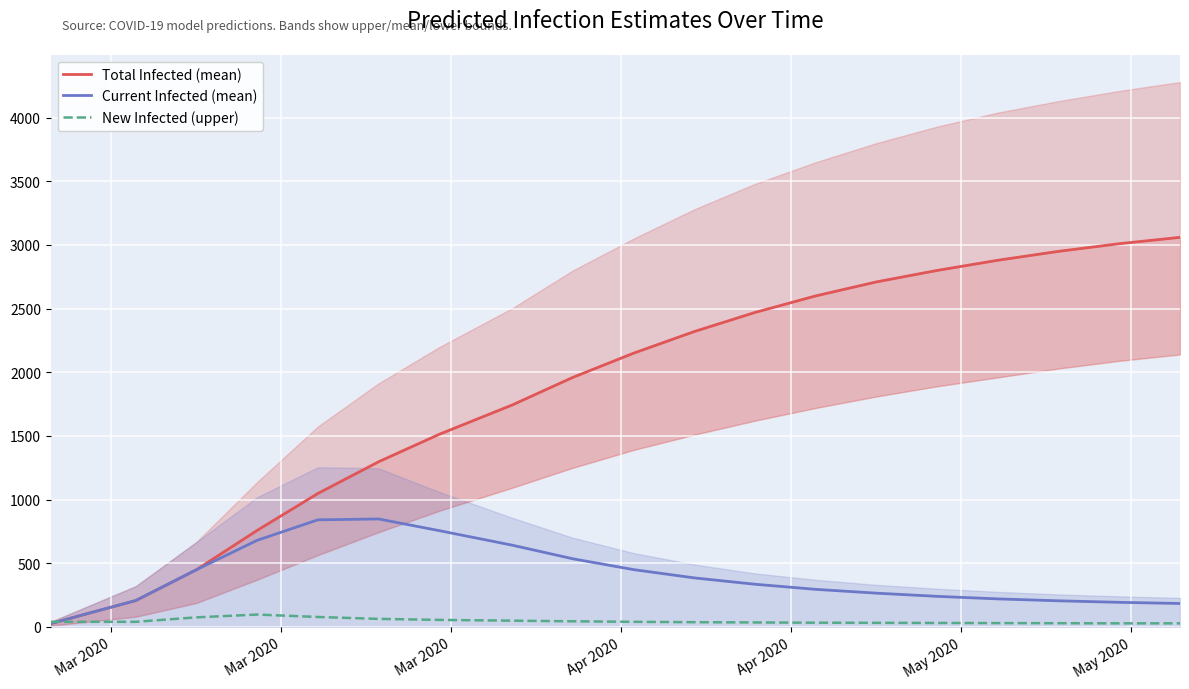

Which series has the largest total across all categories?

Total Infected (mean)